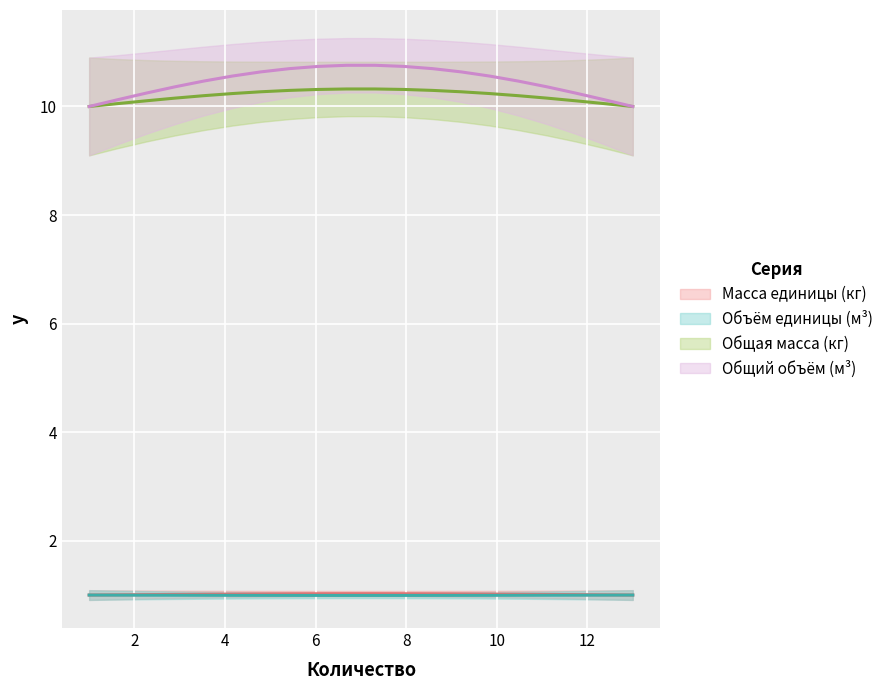

What are all the series names shown in the legend?

Масса единицы (кг), Объём единицы (м³), Общая масса (кг), Общий объём (м³)